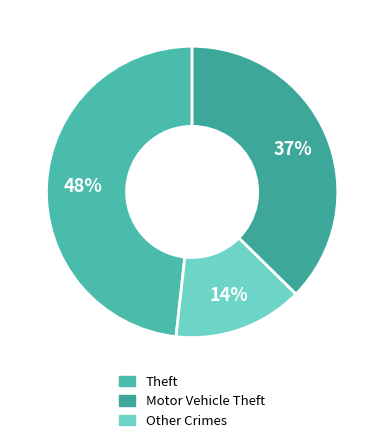

How many slices are in this pie chart?

3